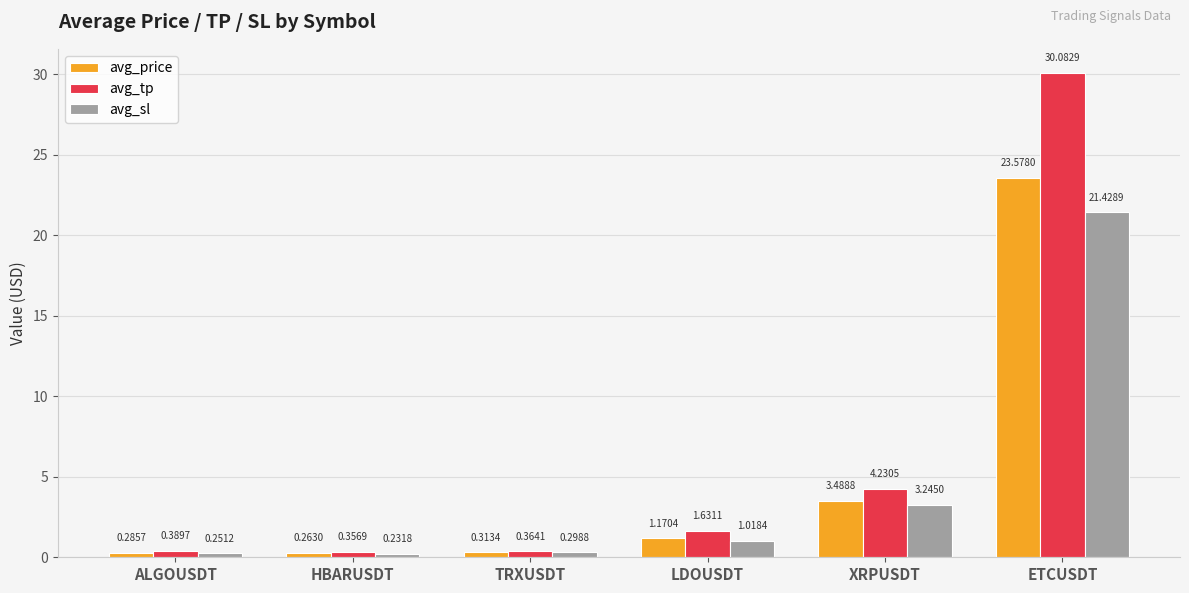

Which series has the widest spread of values?

avg_tp